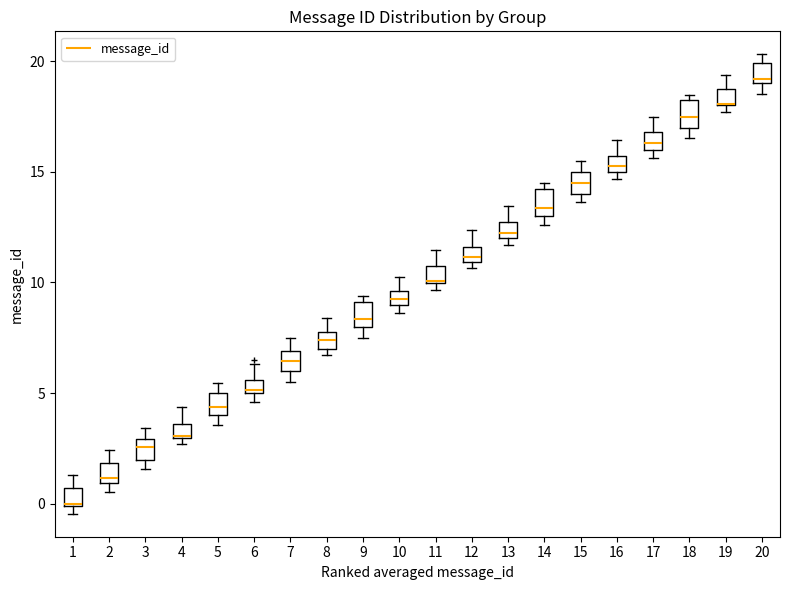

Where is the upper edge of the box at x = 3 on the y-axis? The values are not printed on the chart, so give them approximately, as read against the axis.

3.0